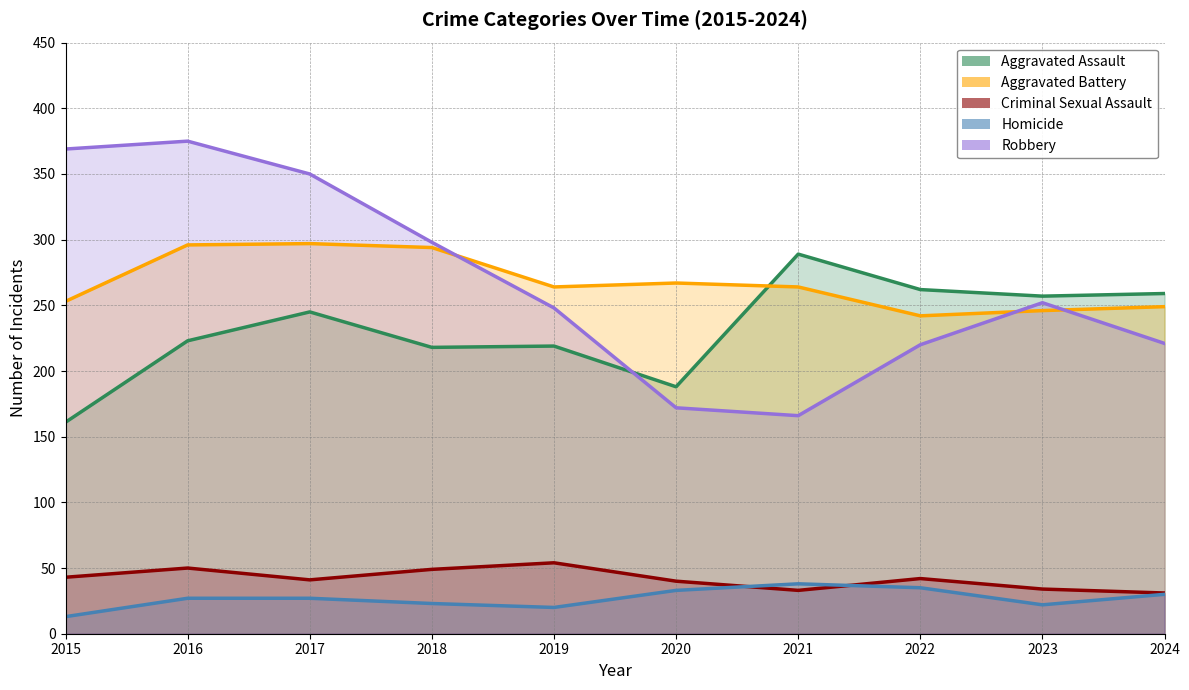

Which category has the lowest value across all series?

2015